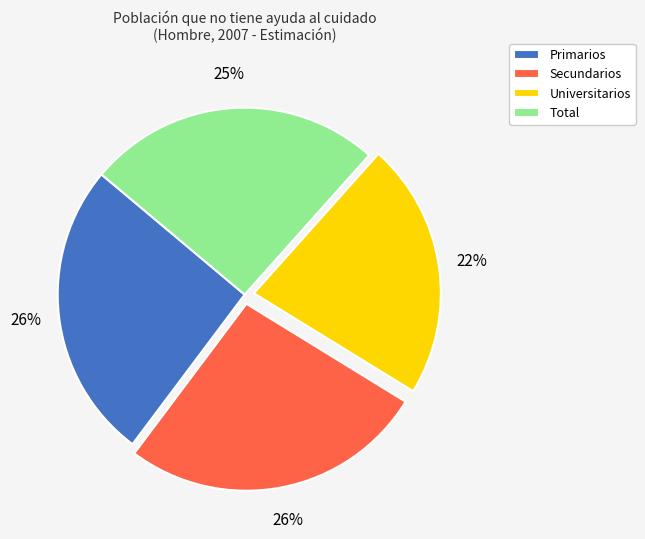

To the nearest percent, what percentage of the pie is Universitarios?

22%